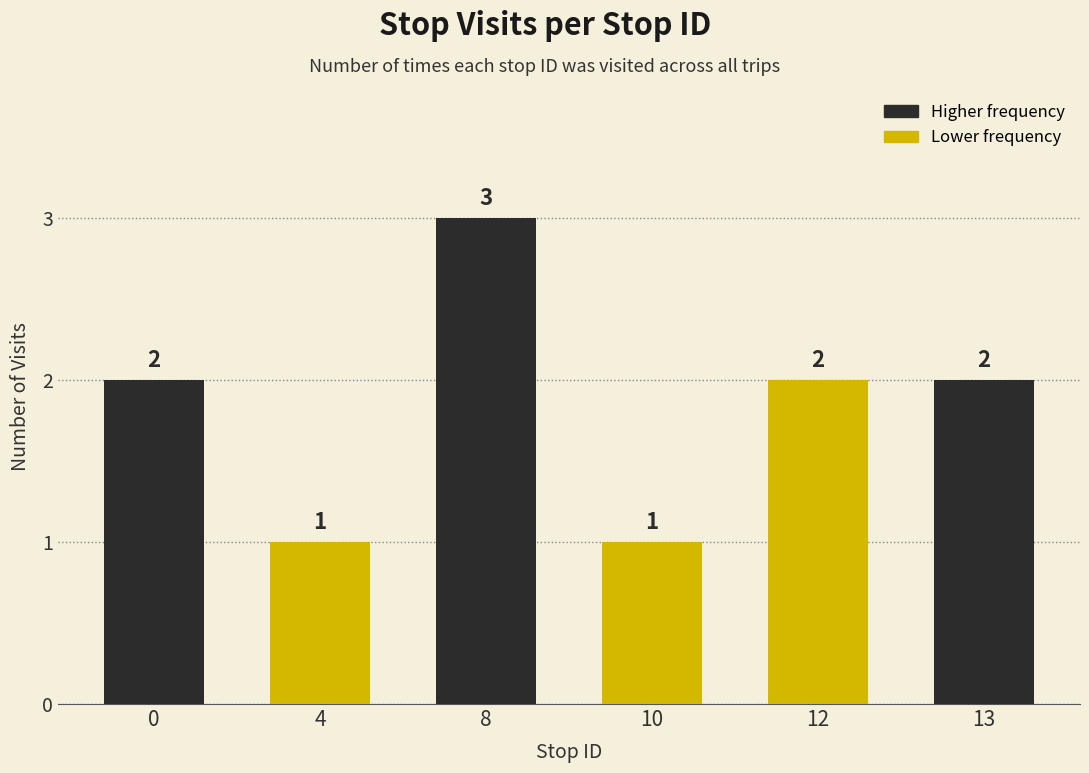

True or false: the data shows 1 at 4.

True